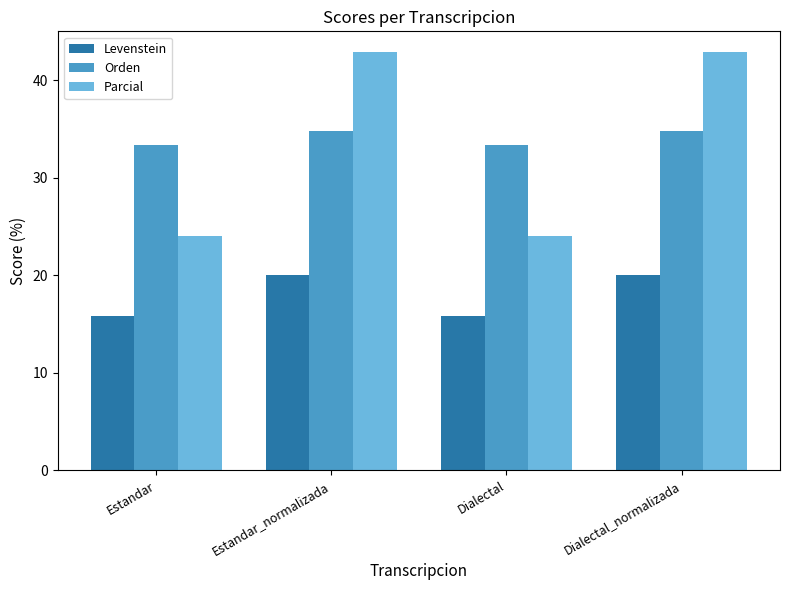

Is it true that Orden equals 62.3 at Estandar_normalizada?

False